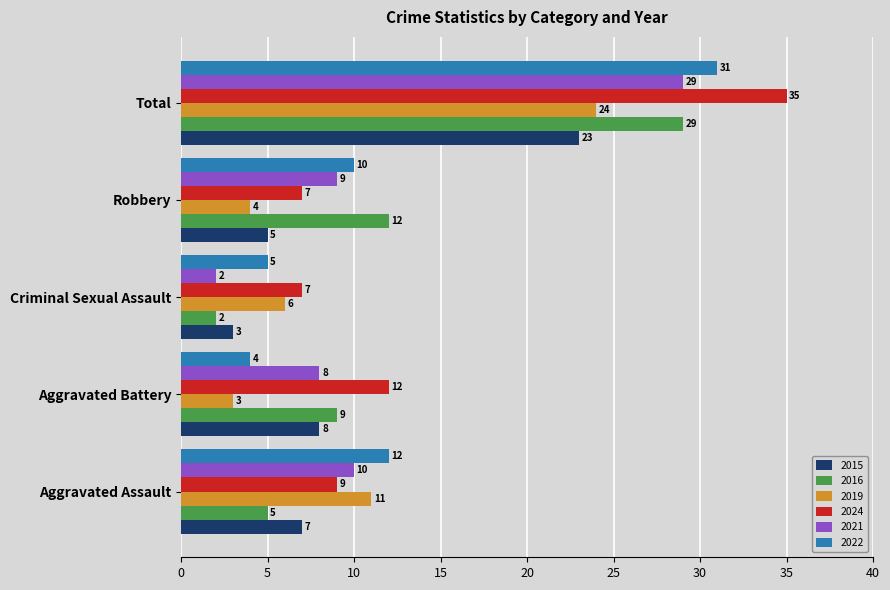

Which series changed the most between Criminal Sexual Assault and Robbery?

2016